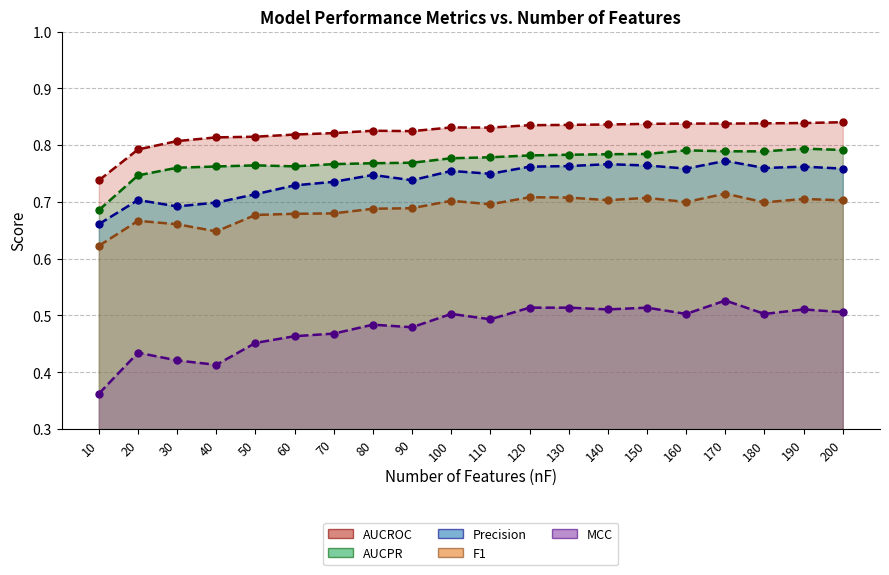

What is the difference between the maximum and minimum values in the Precision series?

0.1